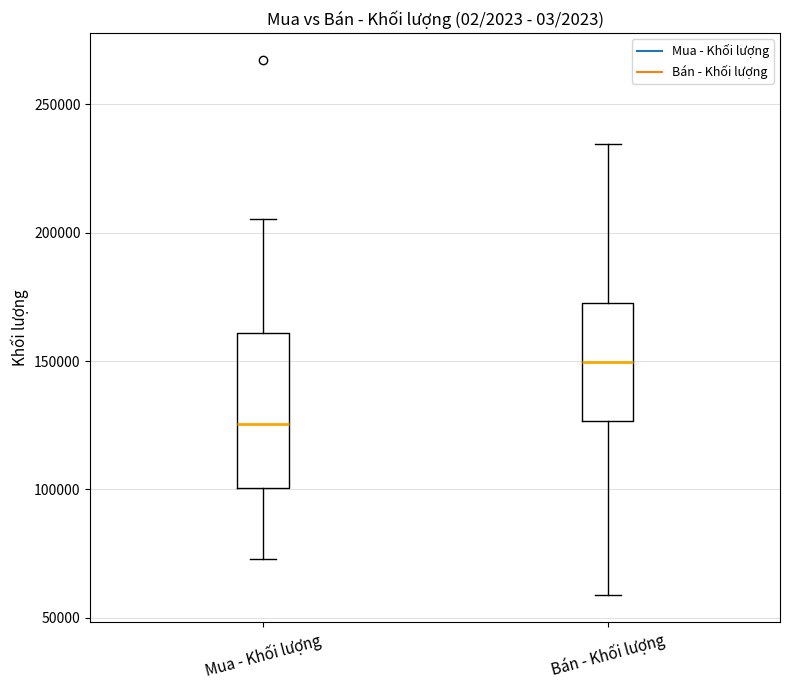

Reading left to right, read every box against the y-axis: the position of its median line, the range the box covers, and the ends of its whiskers. The values are not printed on the chart, so give them approximately, as read against the axis.

Mua - Khối lượng: median 125000, box 100000 to 160000, whiskers 75000 to 205000
Bán - Khối lượng: median 150000, box 125000 to 175000, whiskers 60000 to 235000